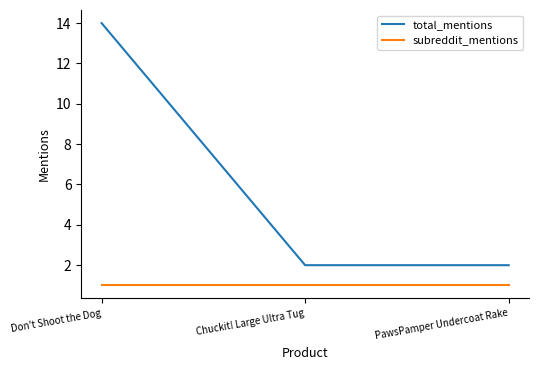

How many total_mentions values are between 2 and 14?

3